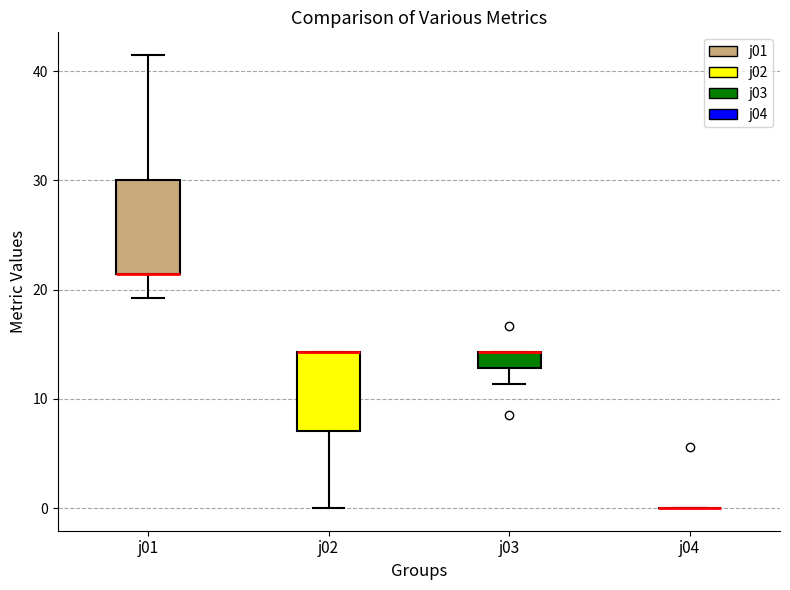

Which box is the tallest, from its lower edge to its upper edge?

j01